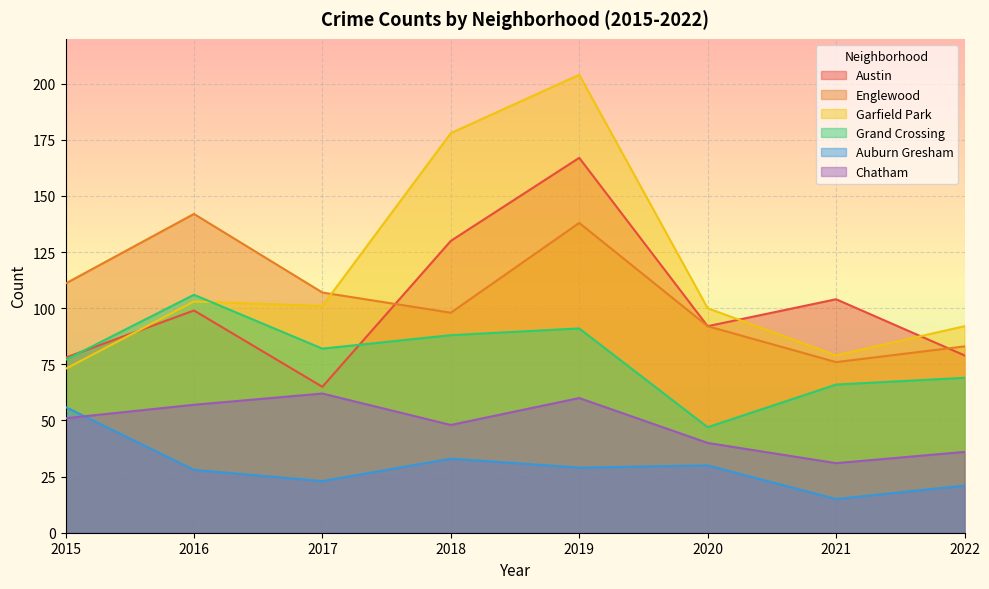

Which category has the highest value across all series?

2019